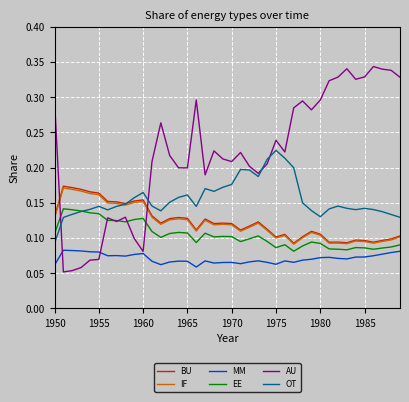

Which series has the largest total across all categories?

AU